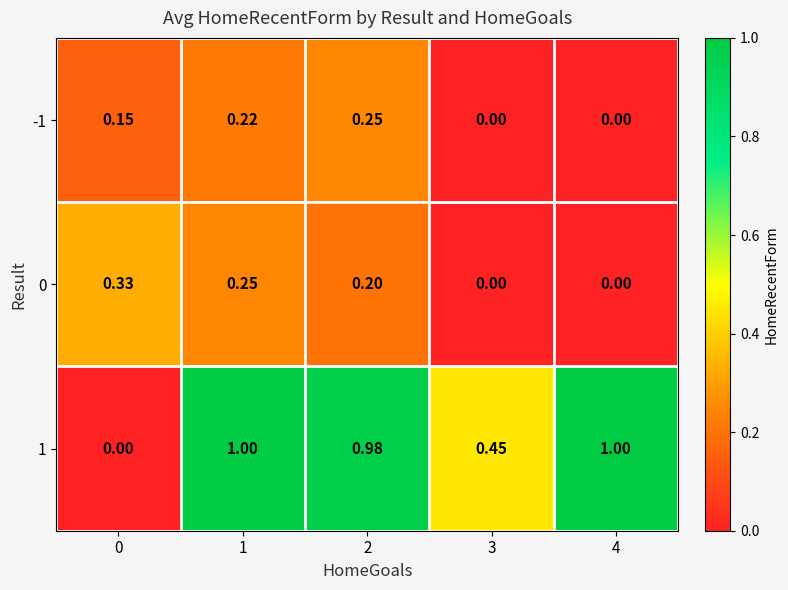

List the series in order of their peak value, lowest first.

-1, 0, 1